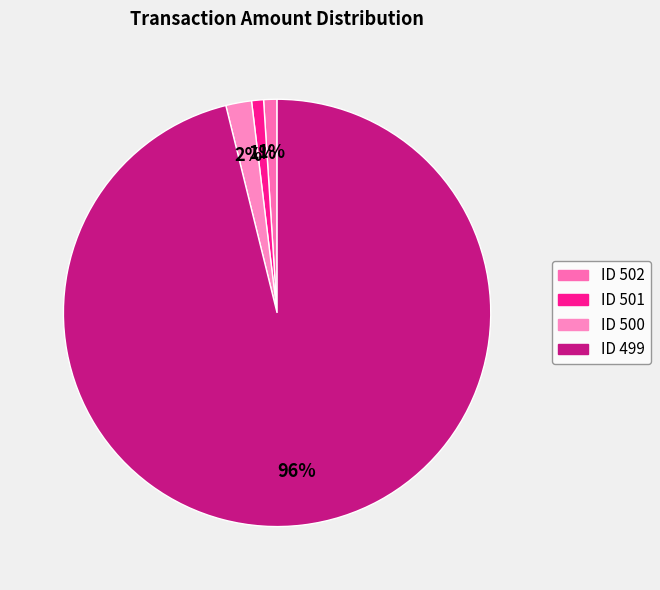

Count the number of slices in the pie.

4